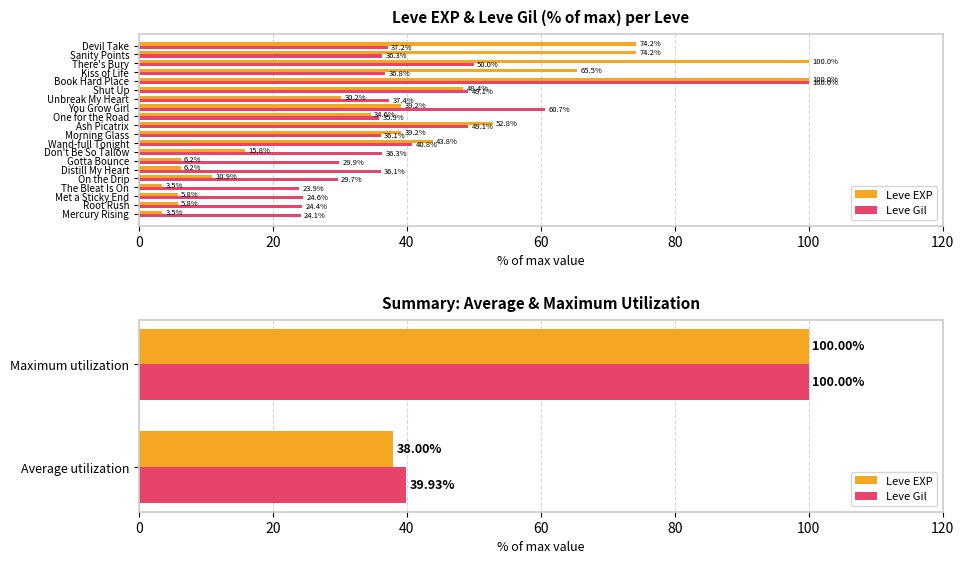

Which series has the largest total across all categories?

Leve Gil